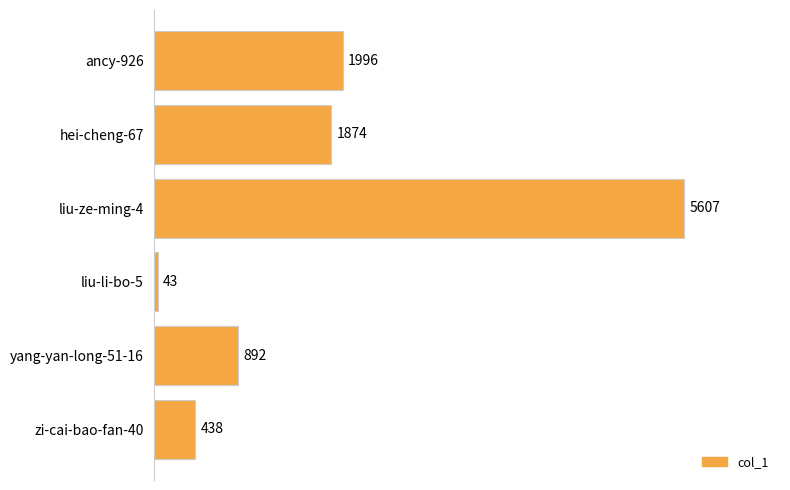

How many bars are there in total?

6